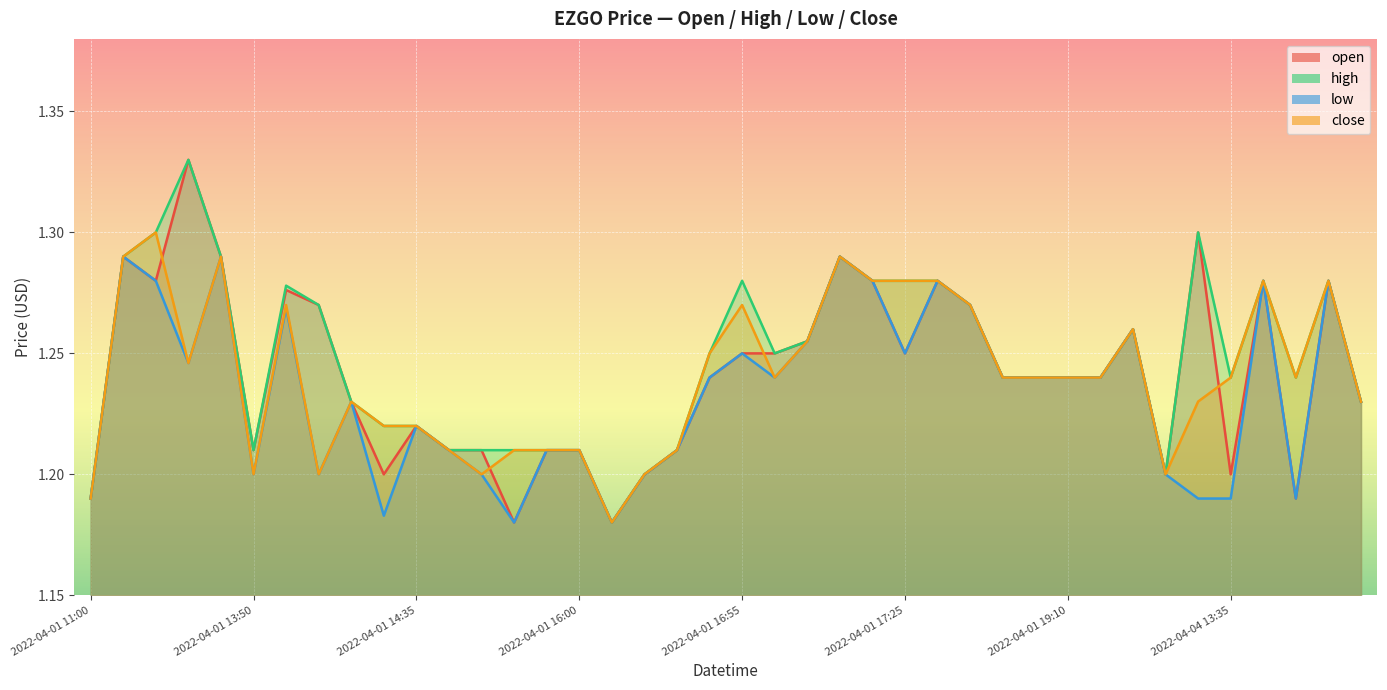

Which series has the largest range (max minus min)?

open